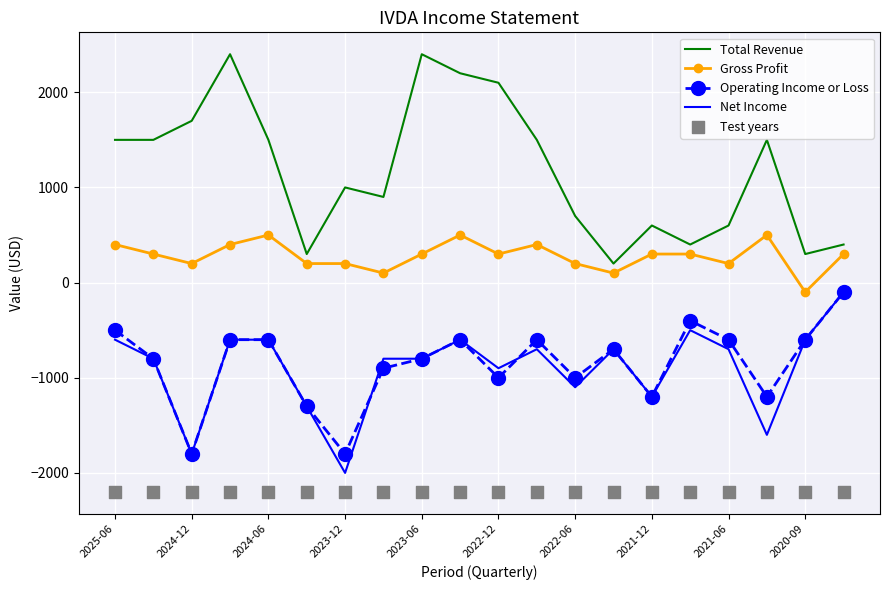

Is the value of Gross Profit at 2022-06 greater than the value of Net Income at 2021-12?

Yes